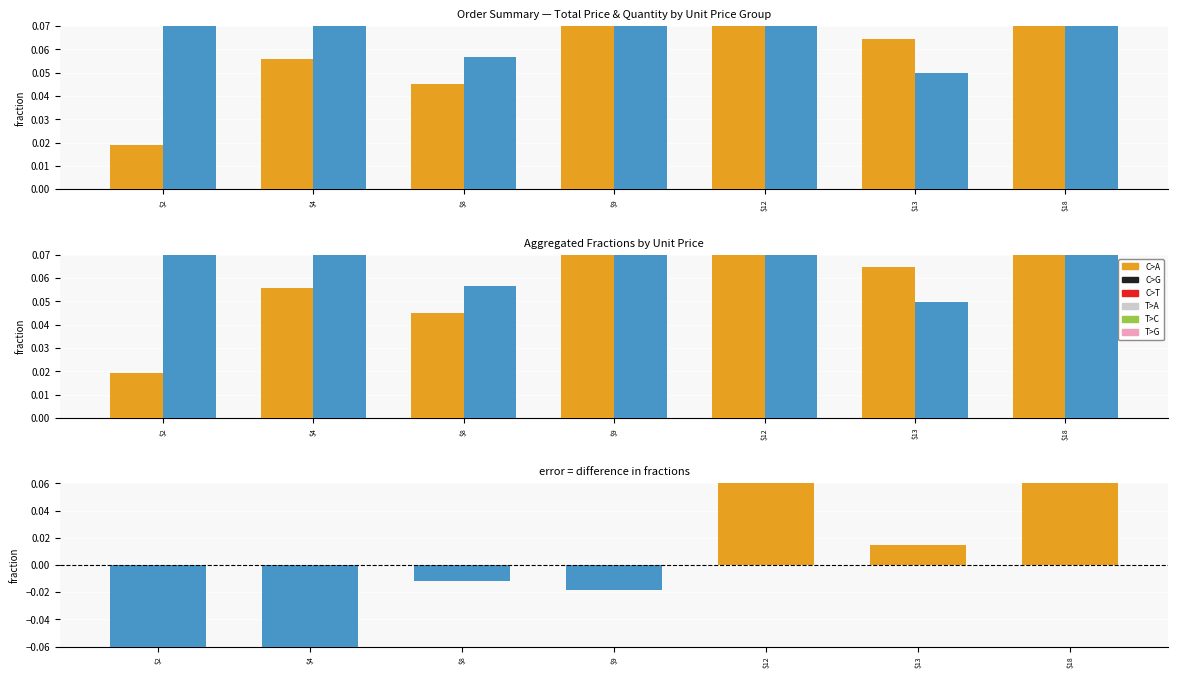

Which category has the highest value across all series?

$12